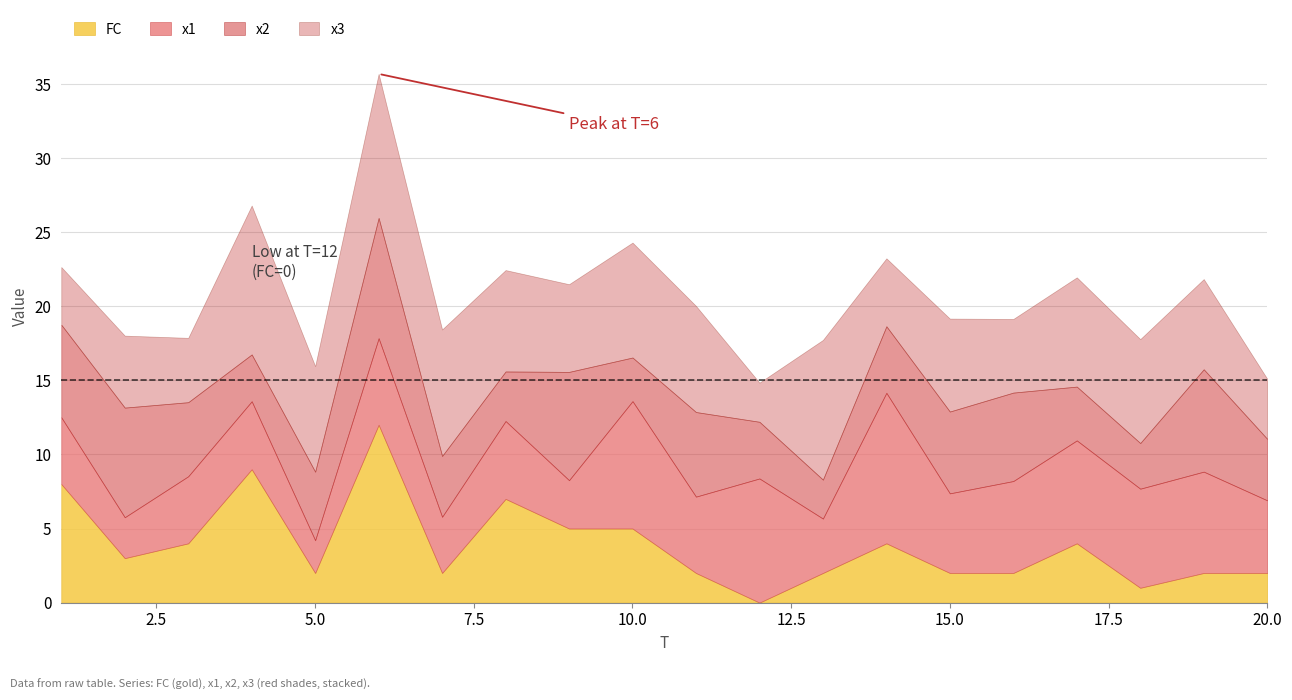

What is the value of the x3 point at the 14th from the left?

4.6